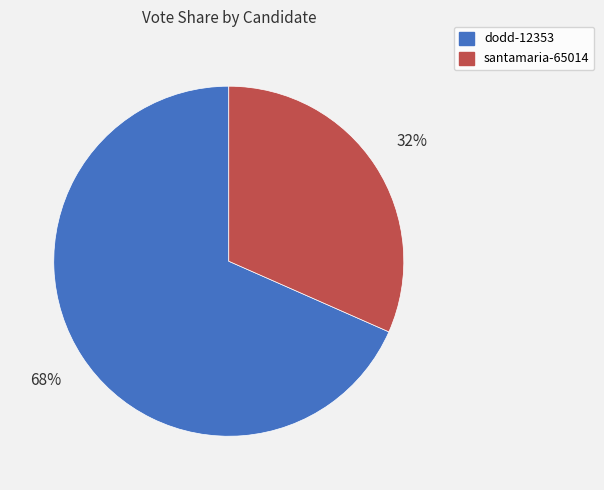

The dodd-12353 slice represents 78% of the pie. True or false?

False